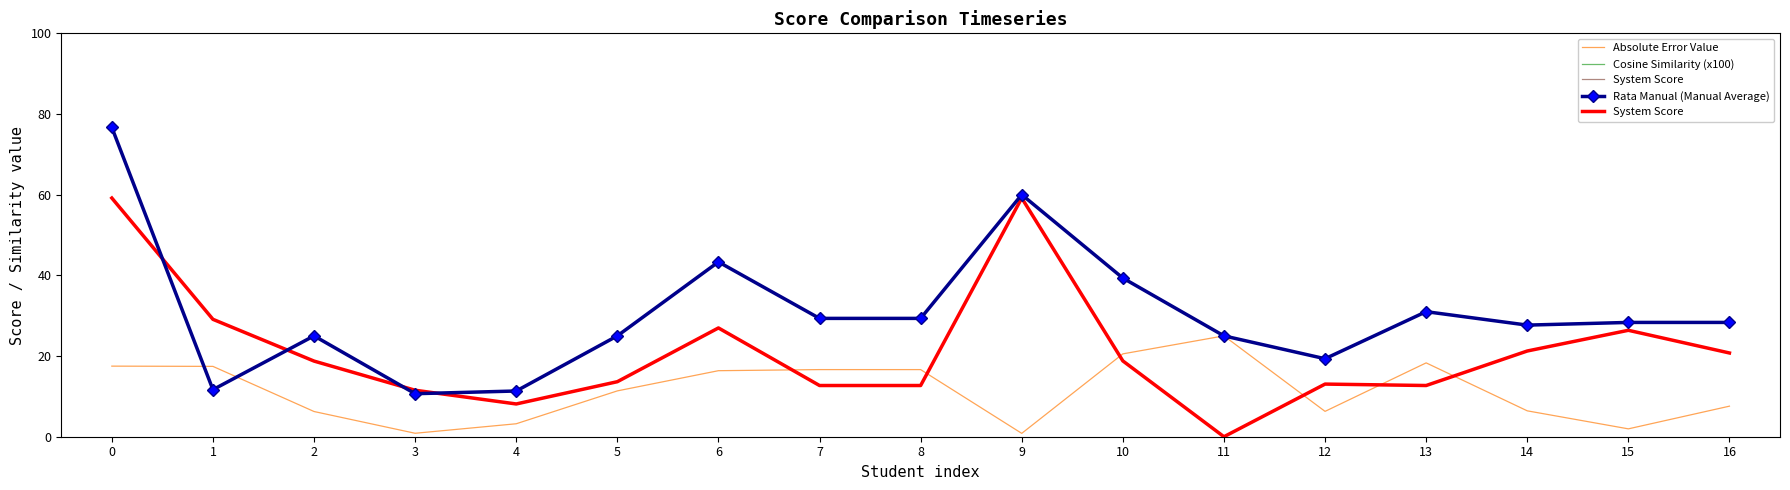

What is the difference between the System Score values at 0 and 10?

40.4